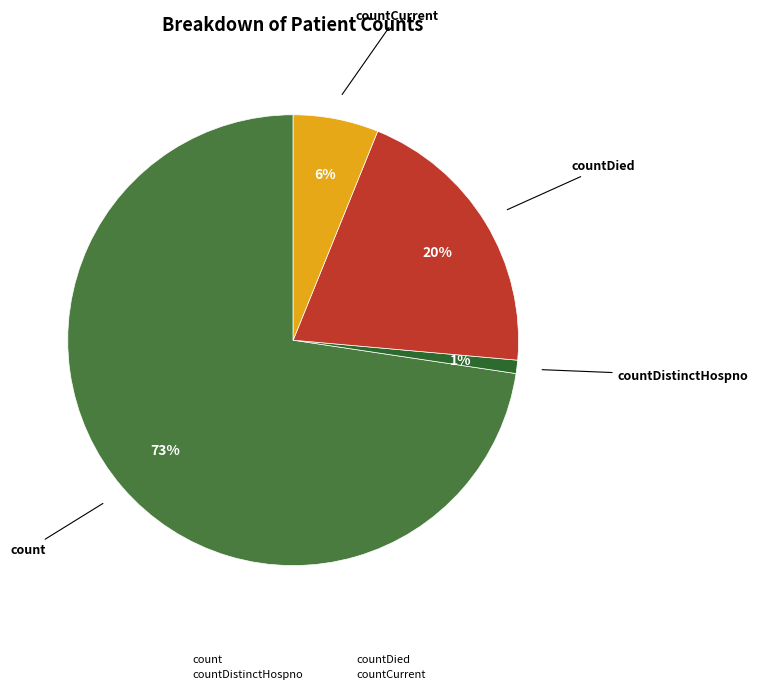

To the nearest percent, what is the combined percentage of countDied and countCurrent?

26%